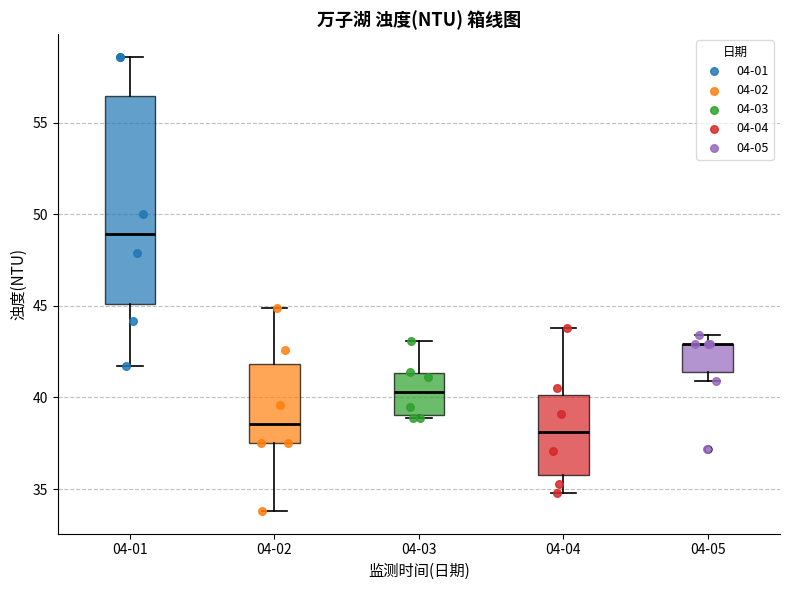

Which box is the tallest, from its lower edge to its upper edge?

04-01